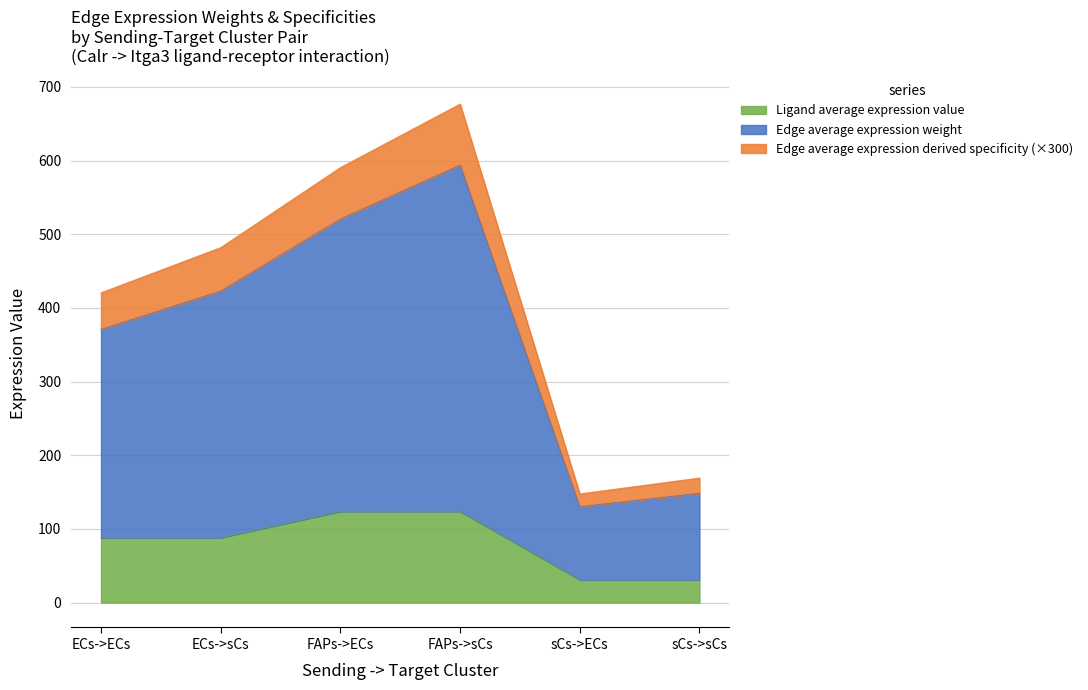

List the labels in order of Edge average expression weight value, smallest first.

sCs->ECs, sCs->sCs, ECs->ECs, ECs->sCs, FAPs->ECs, FAPs->sCs